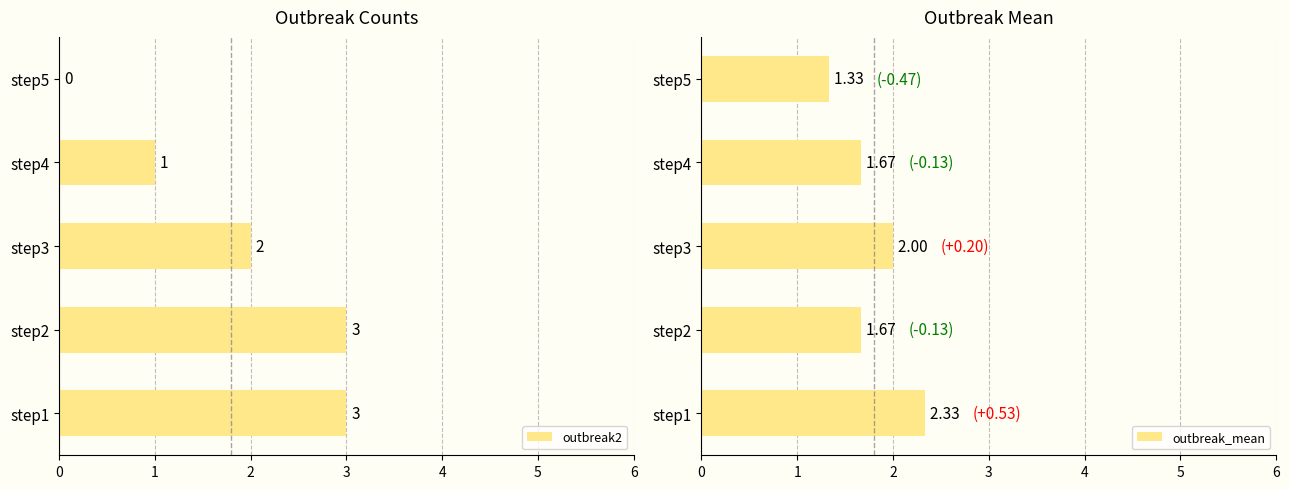

Are the bars grouped side by side (vs. stacked)?

Yes